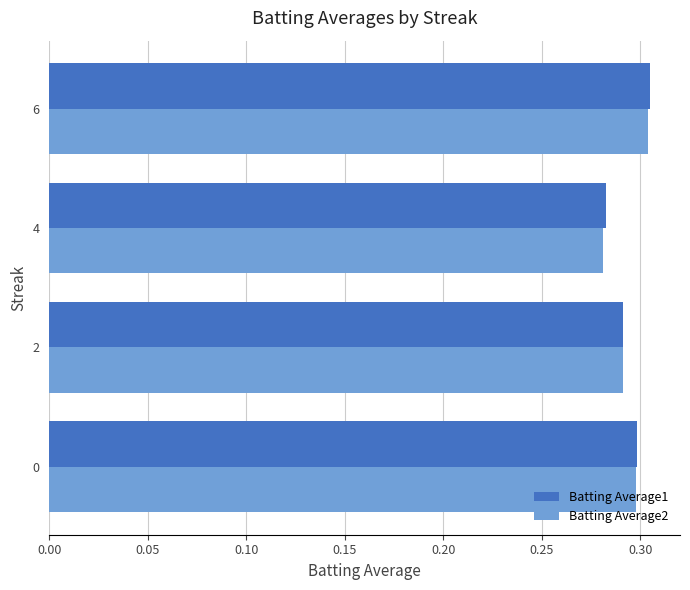

At which category is the sum across all series the highest?

6